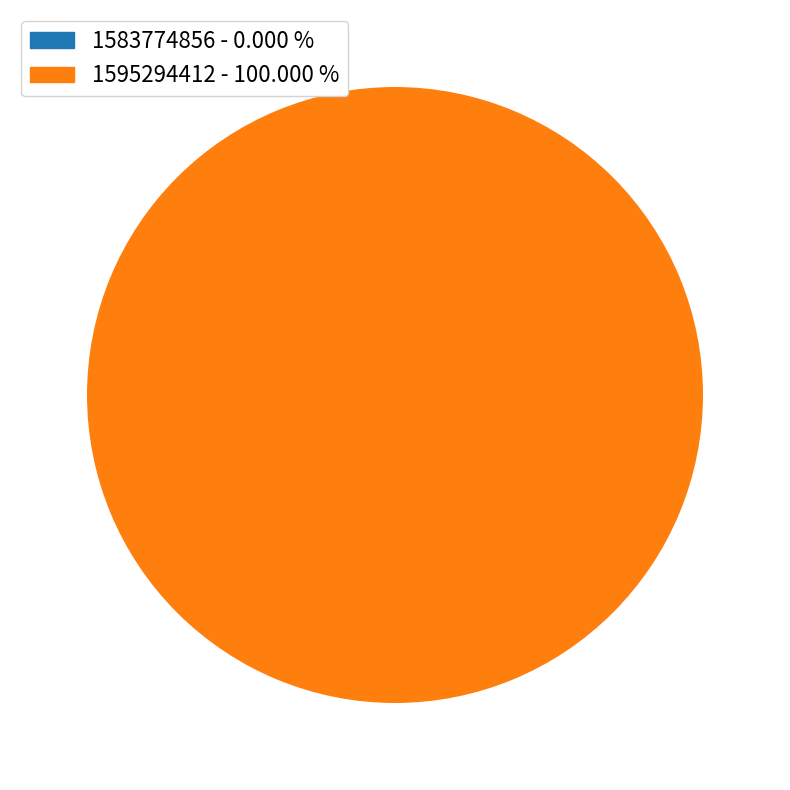

Which slice is the smallest?

1583774856